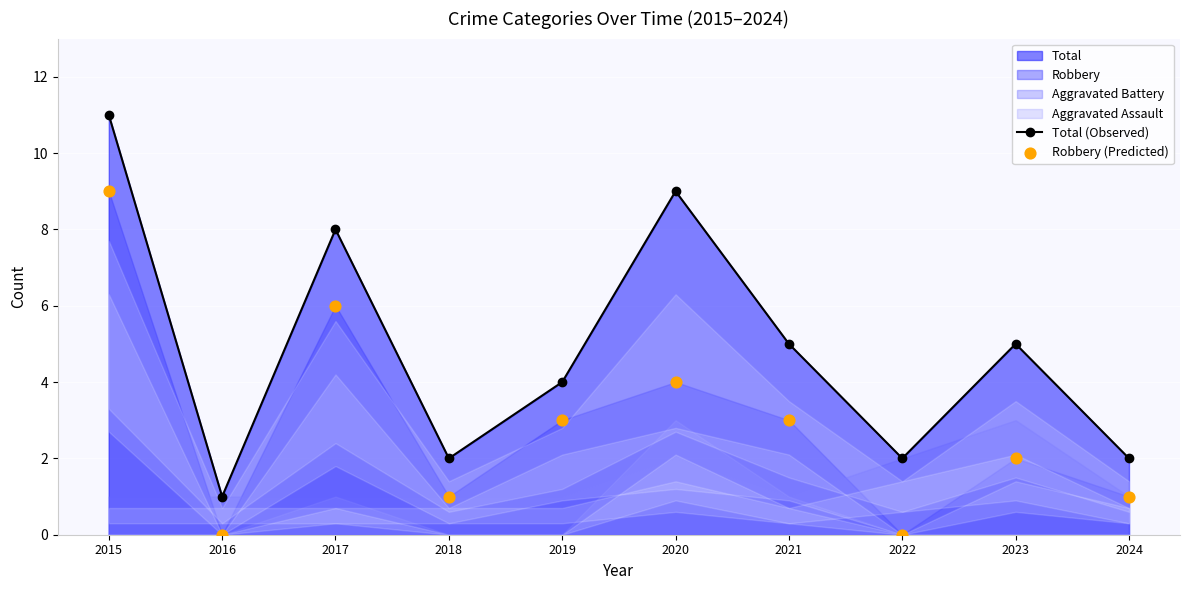

What is the total value across all series at 2024?

3